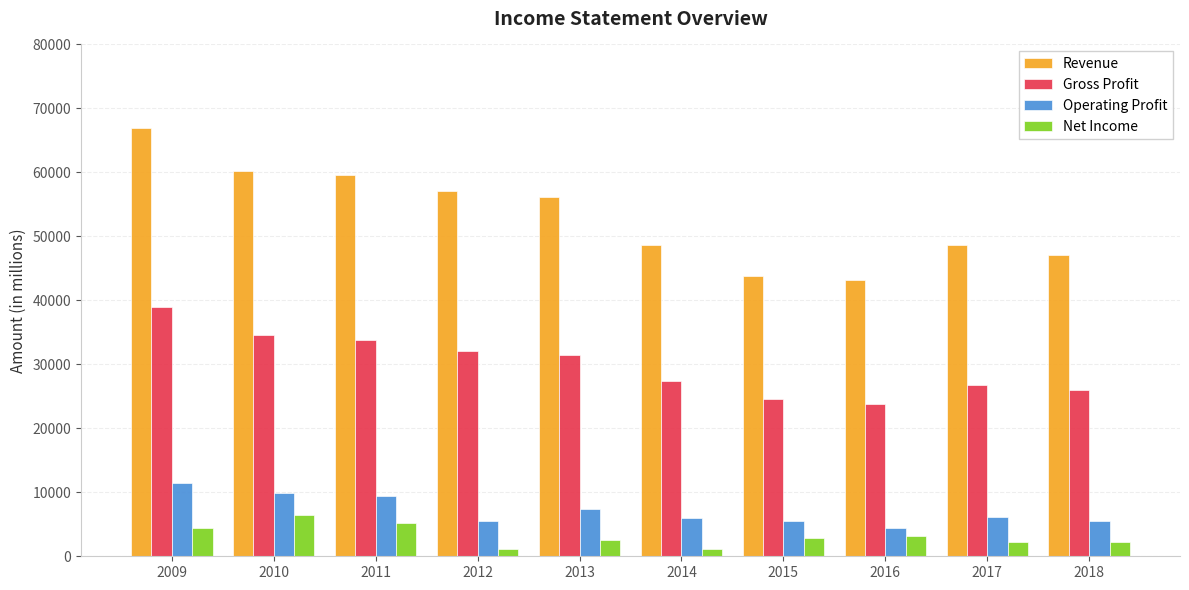

Which category has the lowest value in the Gross Profit series?

2016